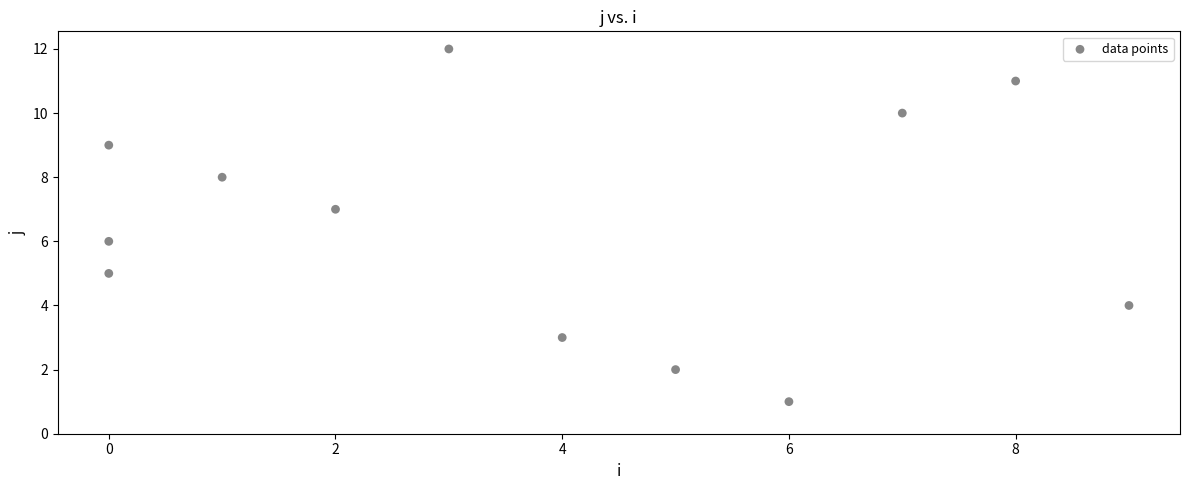

What is the range of Y values (max minus min)?

11